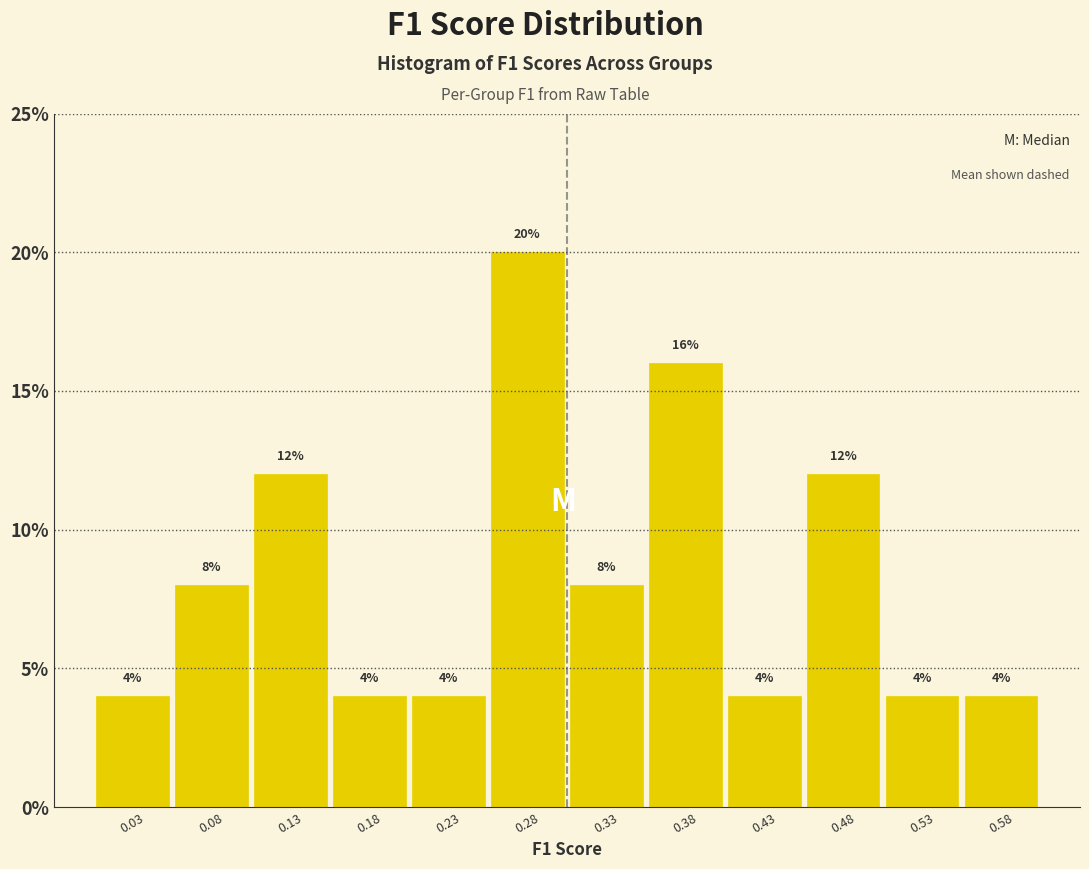

Which range on the x-axis has the tallest bar?

0.25 to 0.30